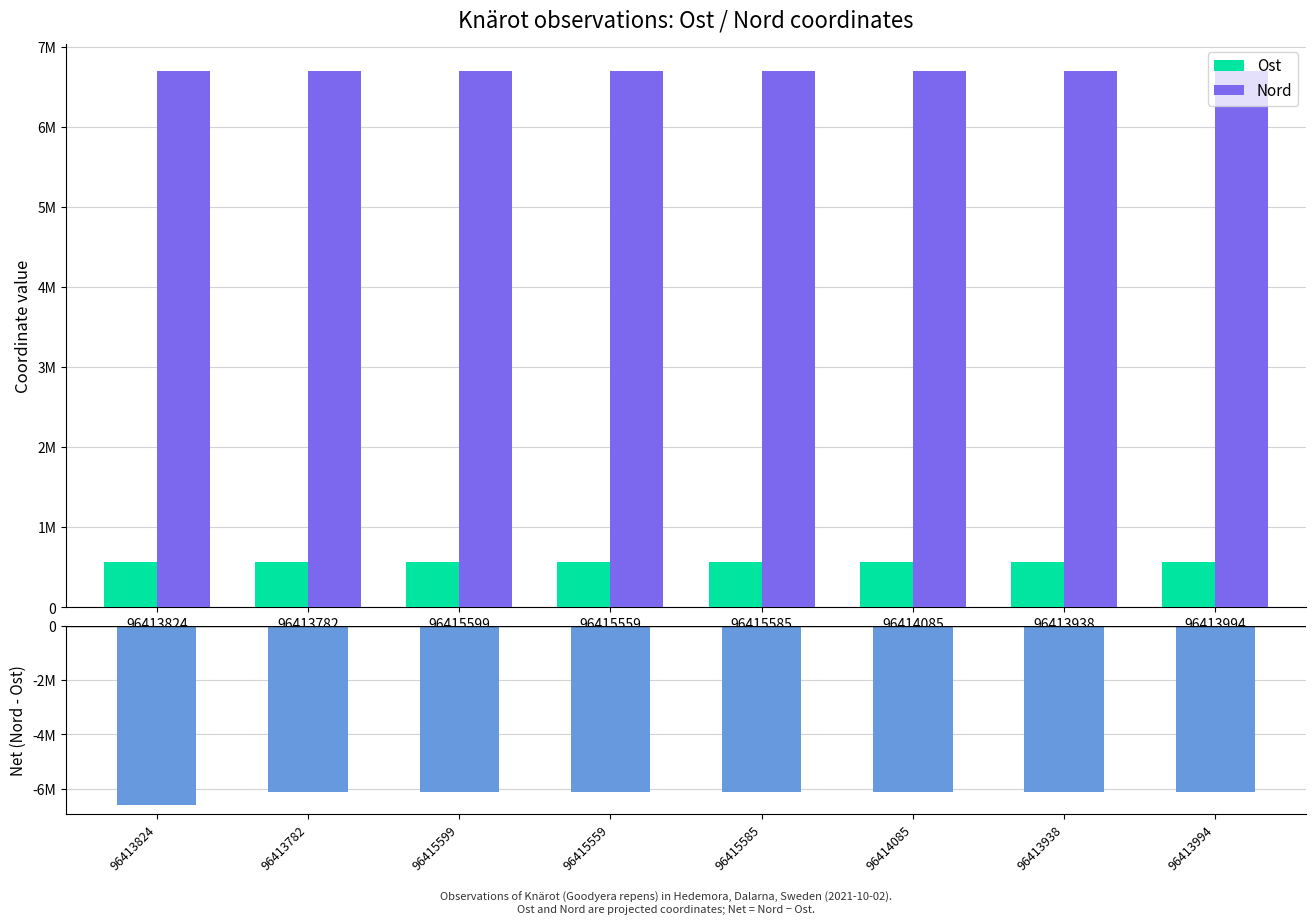

Which series has the largest total across all categories?

Nord